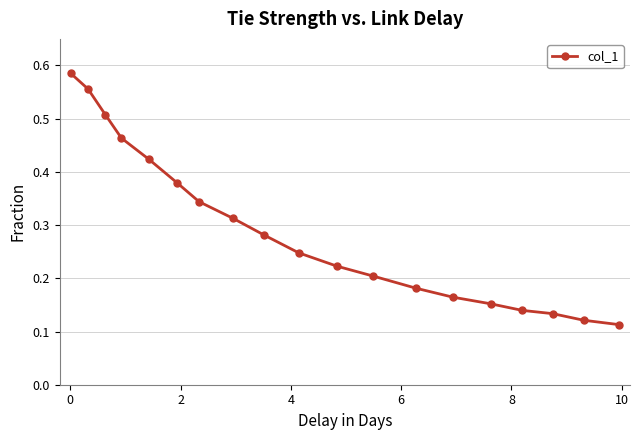

How many values are between 0 and 1?

19